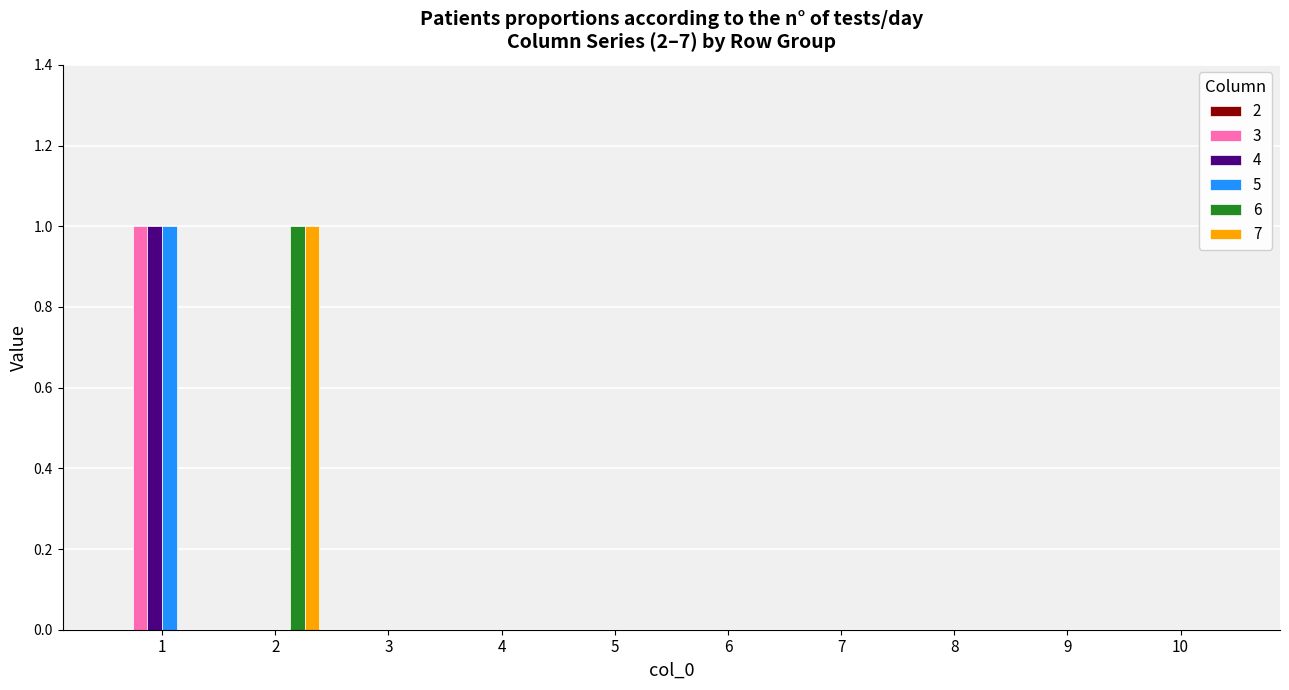

The 4 series shows 0 at 2. True or false?

True